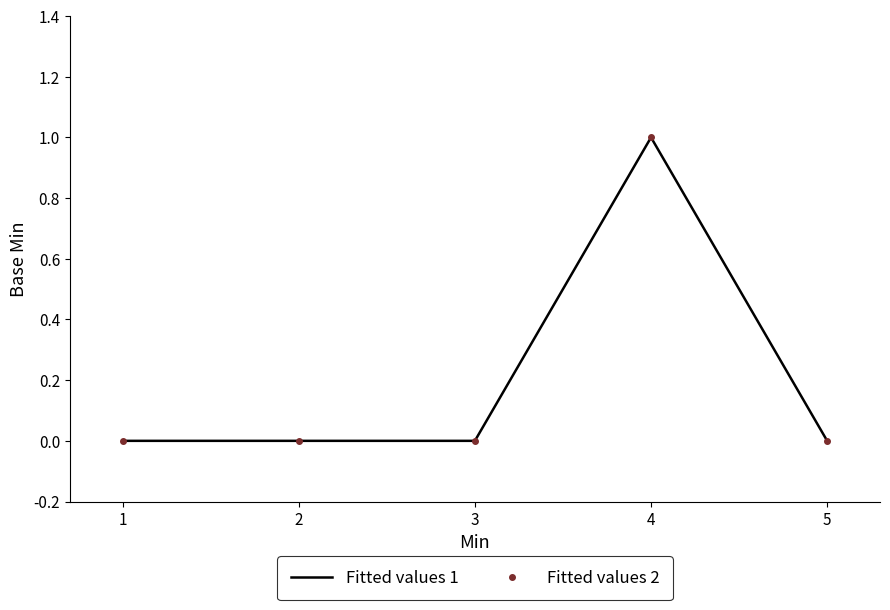

In Fitted values 2, how many points are higher than both neighbors (excluding endpoints)?

1